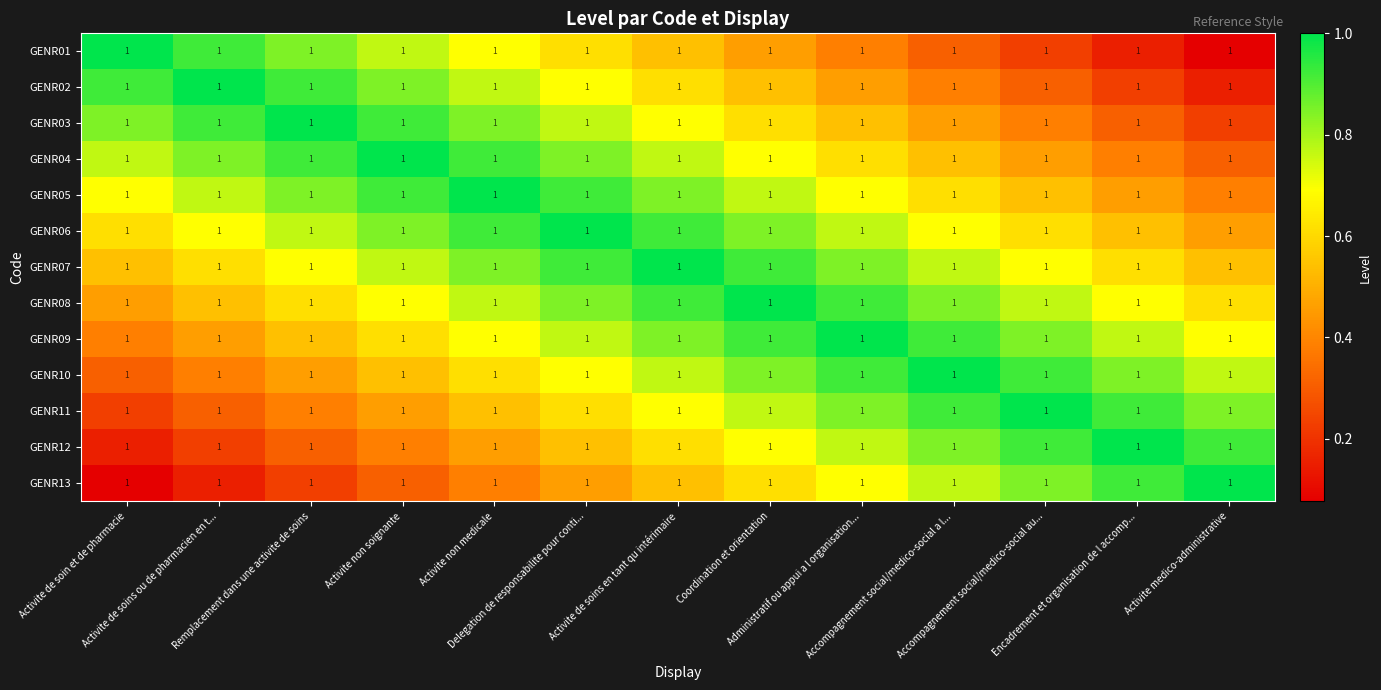

What is the difference between the maximum and minimum values in the GENR03 series?

0.8